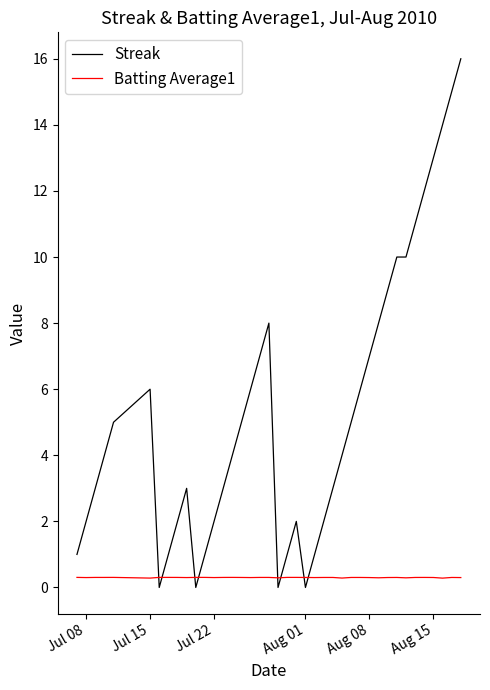

Which series has the widest spread of values?

Streak